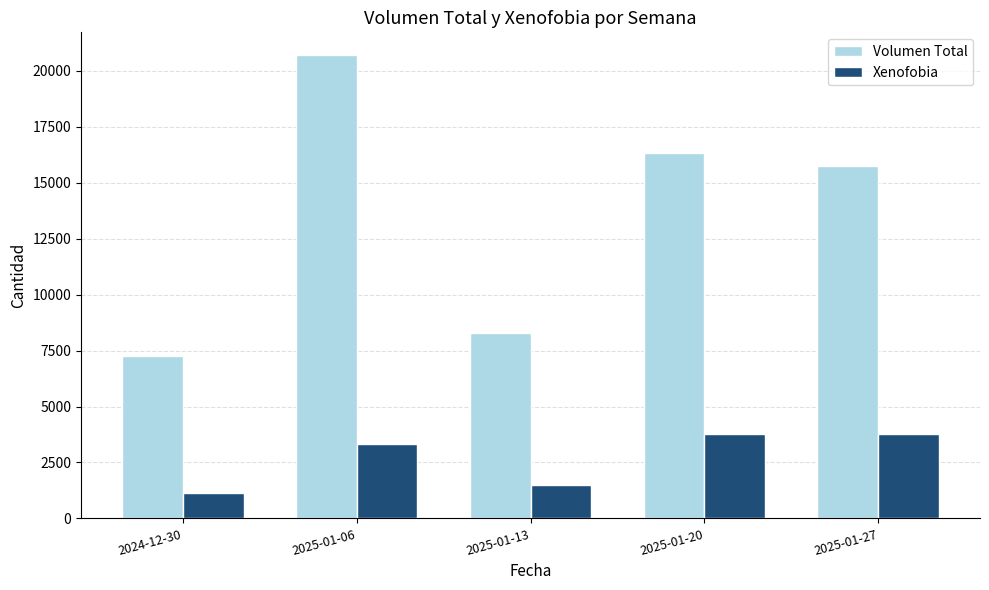

At 2025-01-06, list the series in order from smallest to largest.

Xenofobia, Volumen Total